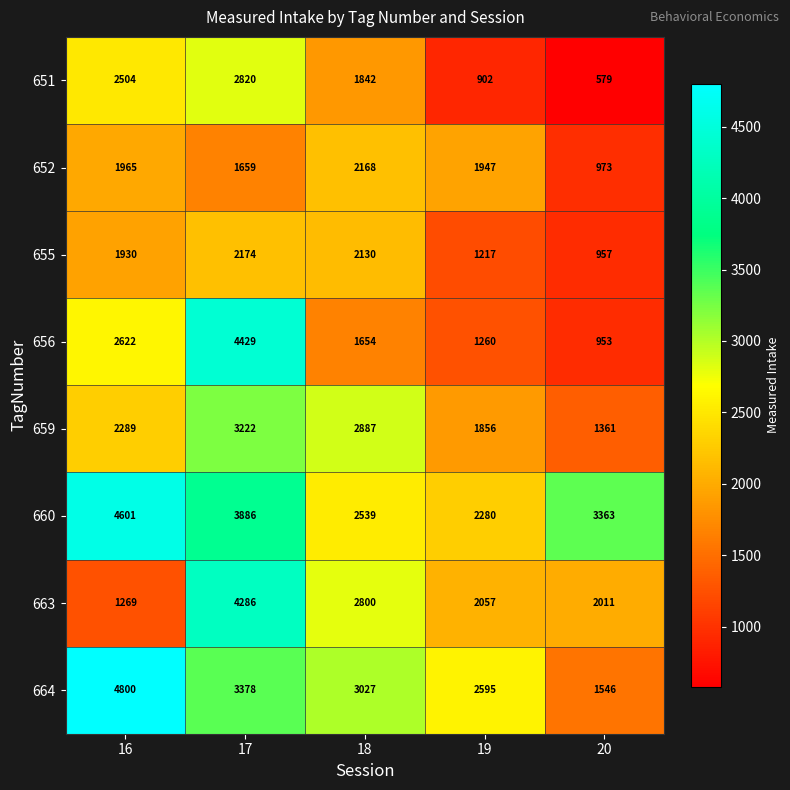

Where is 656 nearest to the value 2691?

16